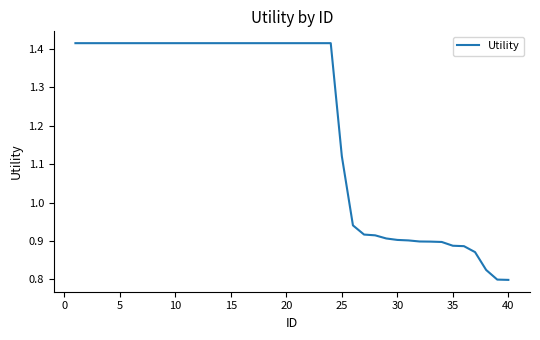

How many values are below 1?

15